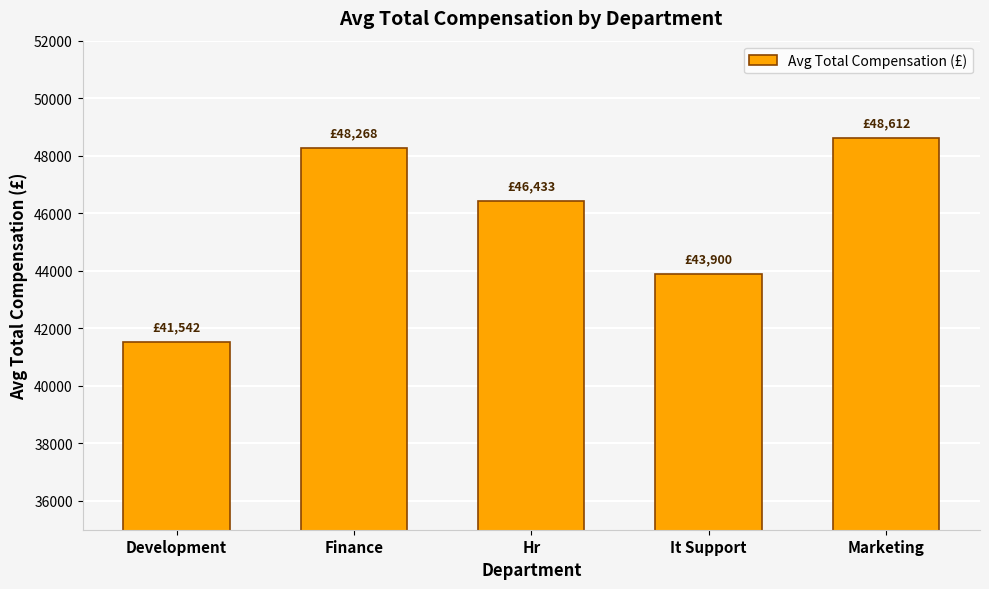

Reading right to left, extract all data points from this chart.

Marketing=48611.8	It Support=43900.0	Hr=46433.3	Finance=48268.2	Development=41542.1